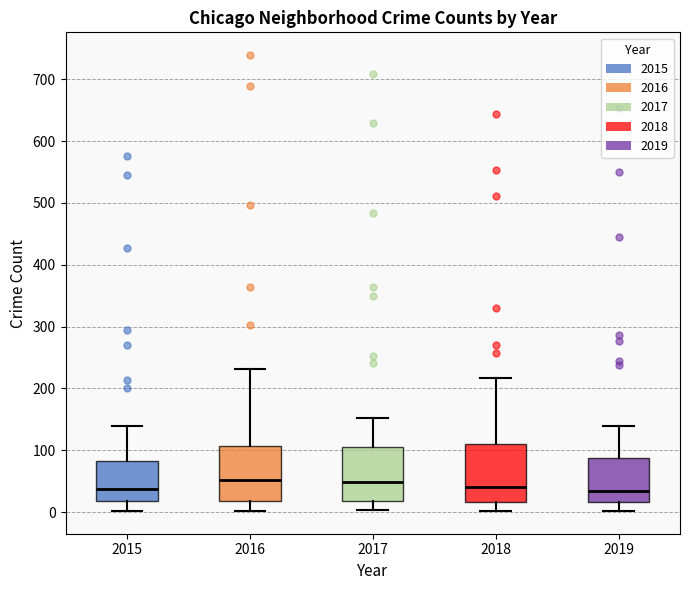

Reading left to right, read every box against the y-axis: the position of its median line, the range the box covers, and the ends of its whiskers. The values are not printed on the chart, so give them approximately, as read against the axis.

2015: median 40, box 20 to 80, whiskers 0 to 140
2016: median 50, box 20 to 110, whiskers 0 to 230
2017: median 50, box 20 to 110, whiskers 0 to 150
2018: median 40, box 20 to 110, whiskers 0 to 220
2019: median 40, box 20 to 90, whiskers 0 to 140